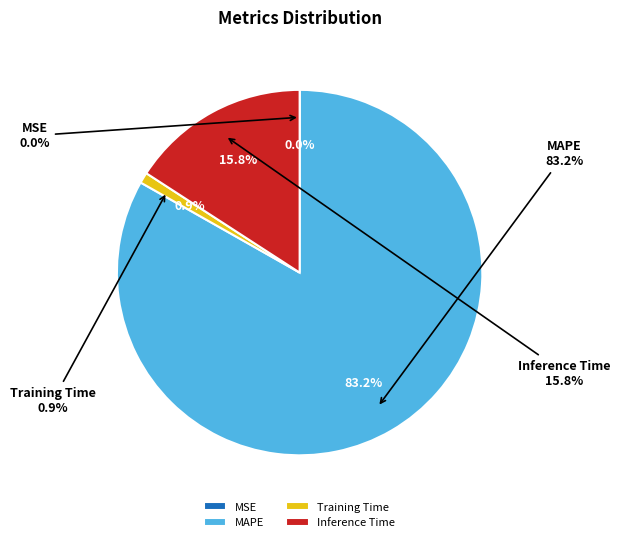

How many slices are in this pie chart?

4